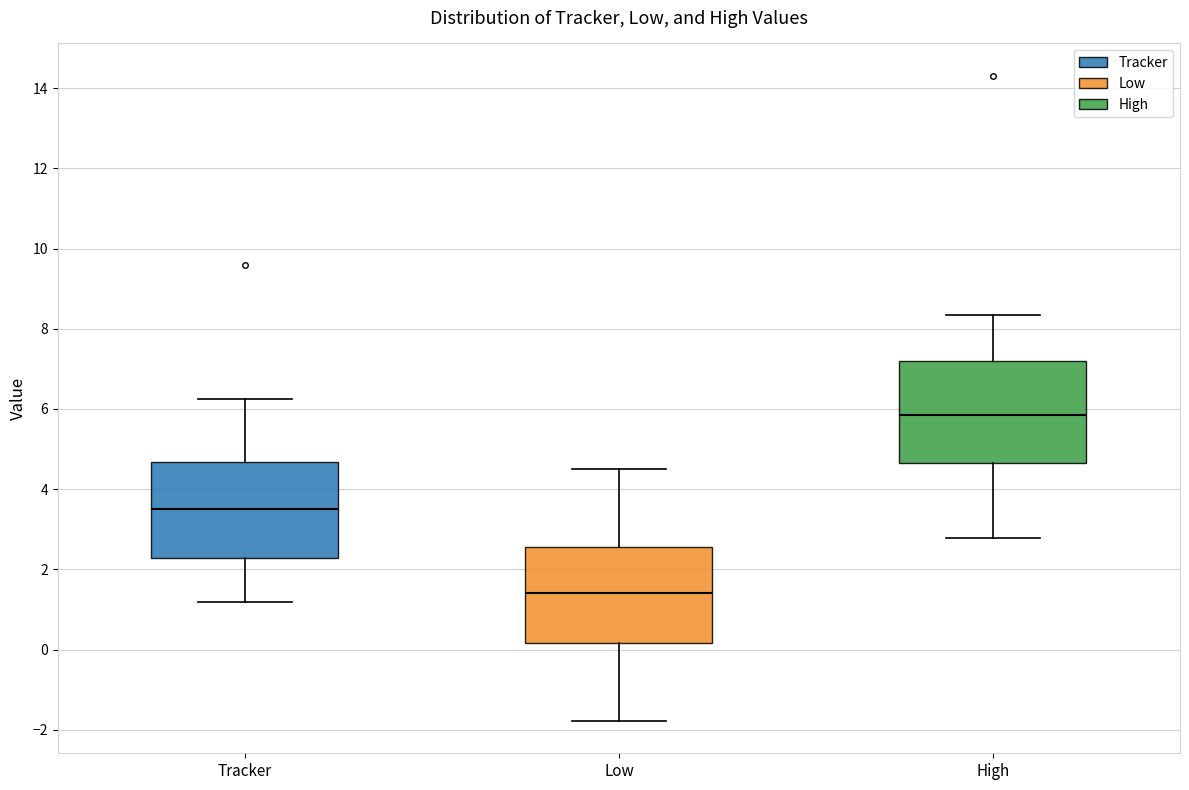

Which box's median line is the lowest?

Low